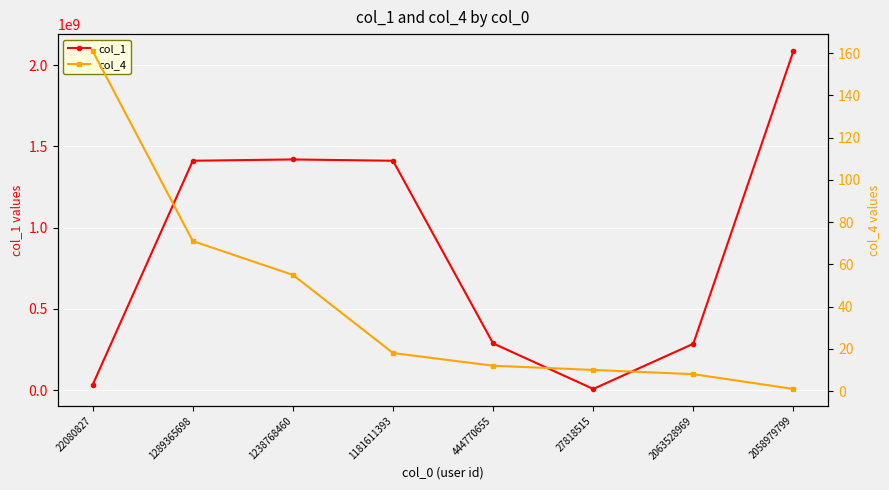

Rank the series by their average value, from highest to lowest.

col_1, col_4